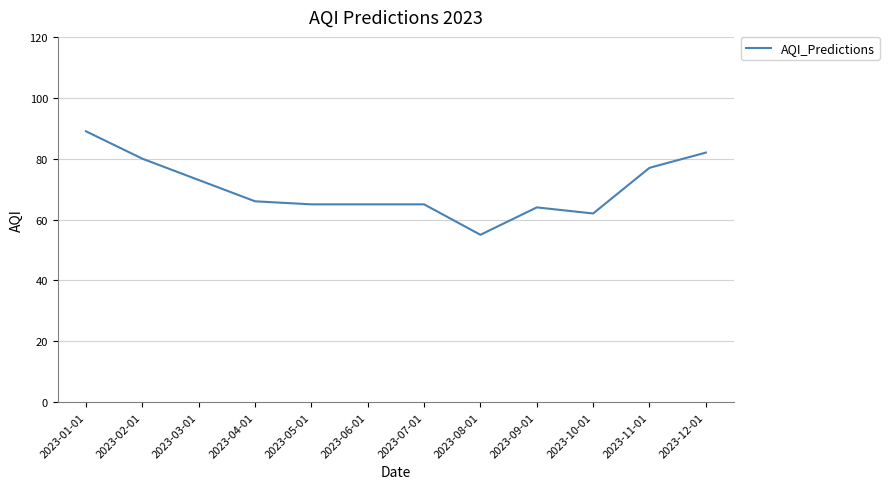

What position from the left is 2023-11-01?

11